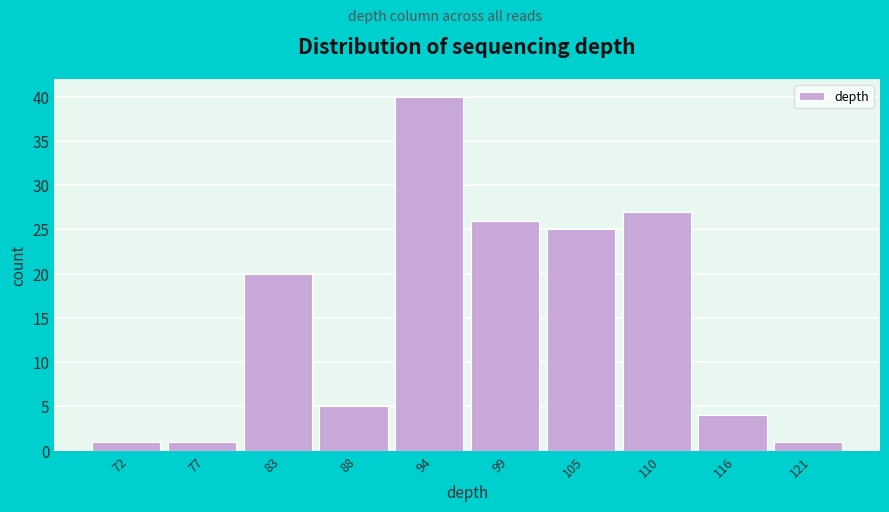

Reading left to right, transcribe all the data shown in this chart.

72=1	77=1	83=20	88=5	94=40	99=26	105=25	110=27	116=4	121=1